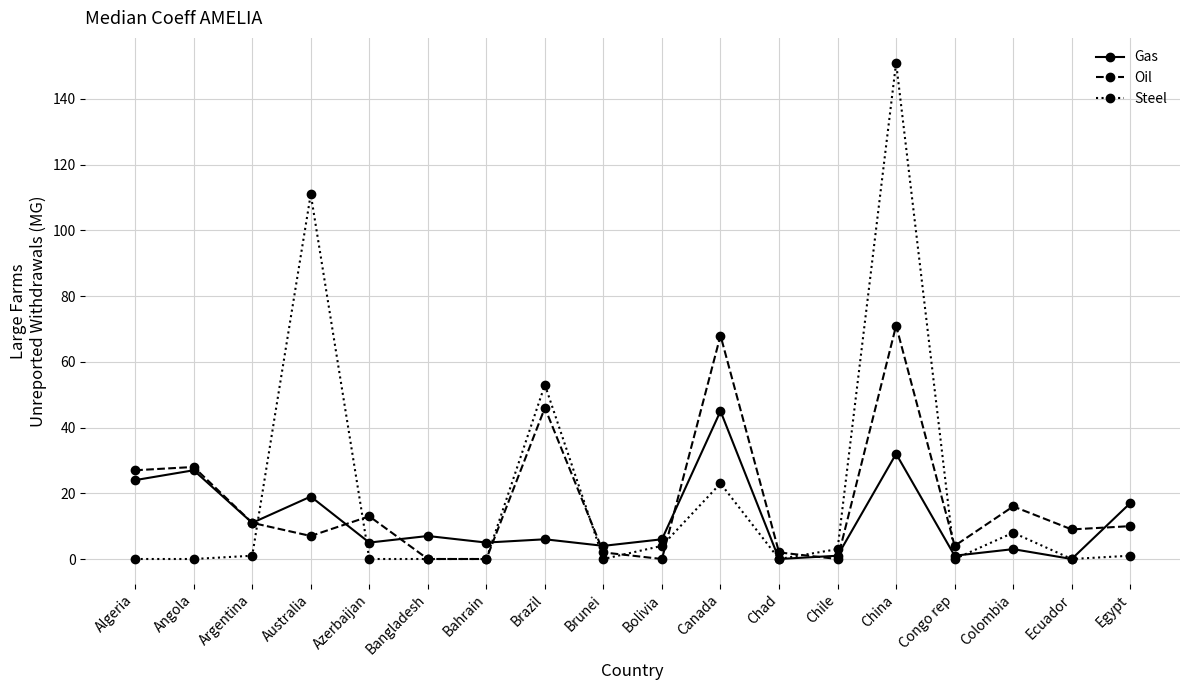

Where is the first local minimum for Oil?

Australia